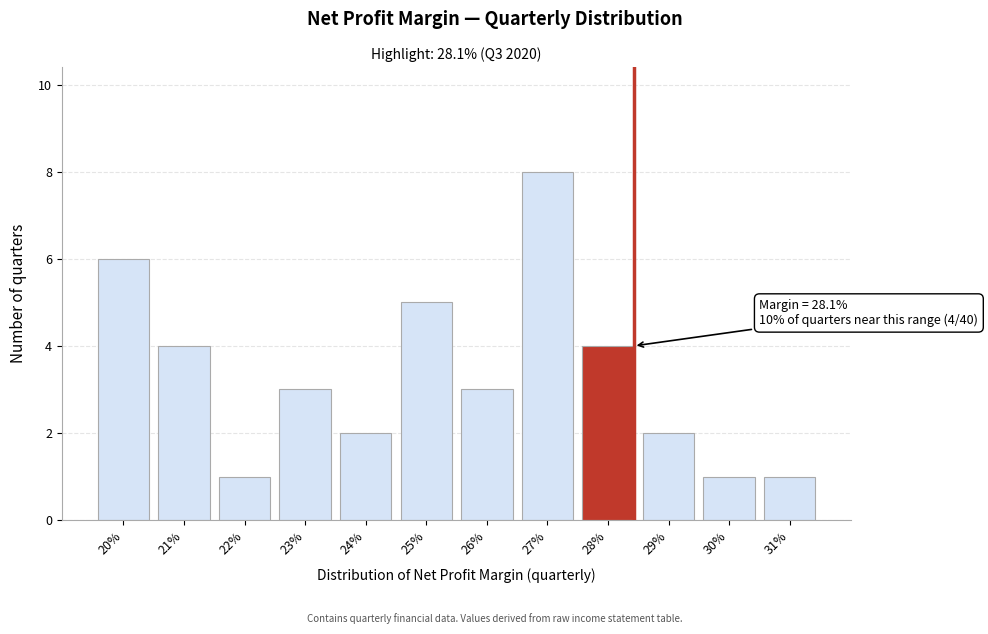

Reading left to right, extract all data points from this chart.

20%=6	21%=4	22%=1	23%=3	24%=2	25%=5	26%=3	27%=8	28%=4	29%=2	30%=1	31%=1